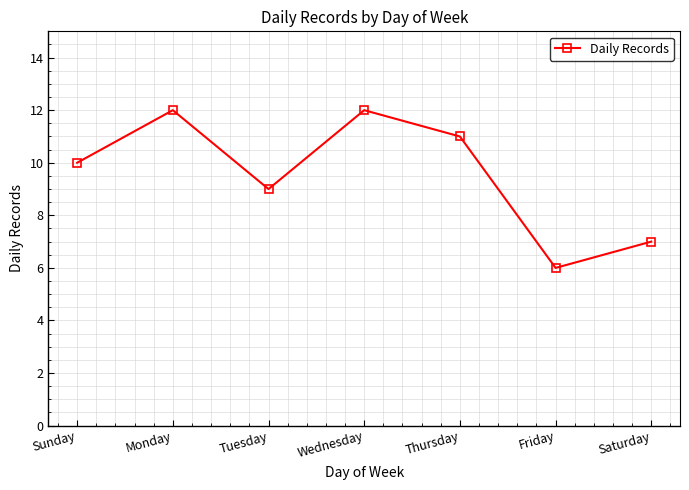

What is the smallest value displayed?

6